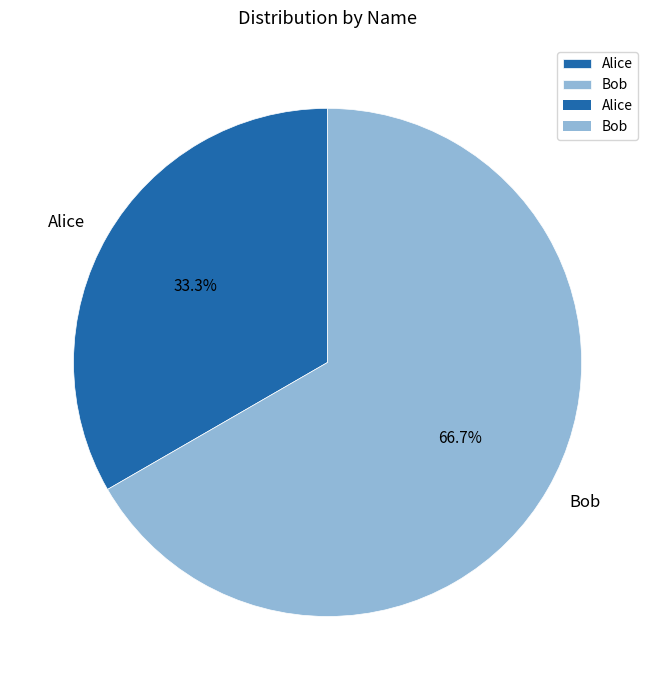

Which slice represents more than half of the pie?

Bob